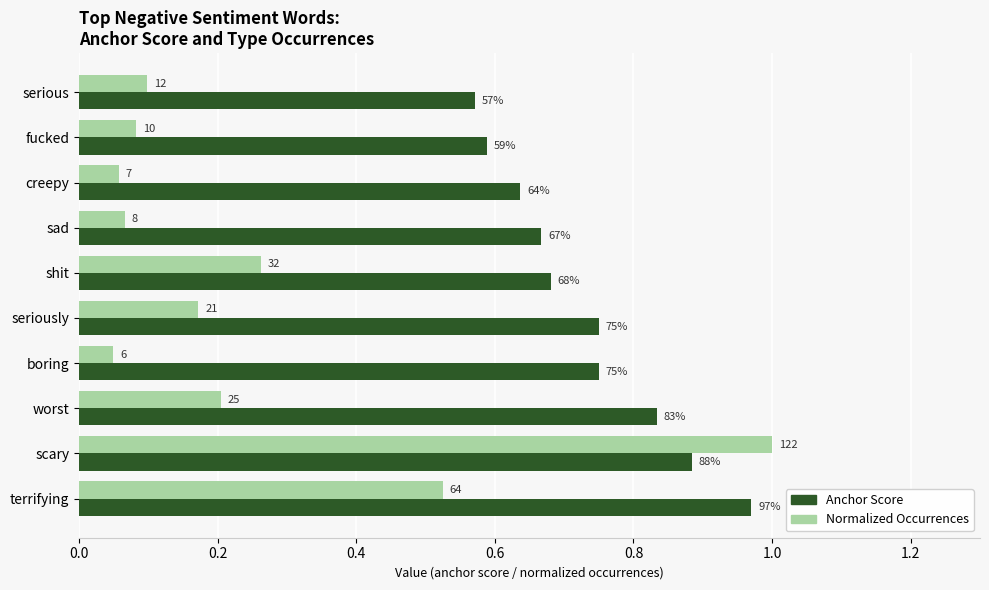

What are all the series names shown in the legend?

Anchor Score, Normalized Occurrences